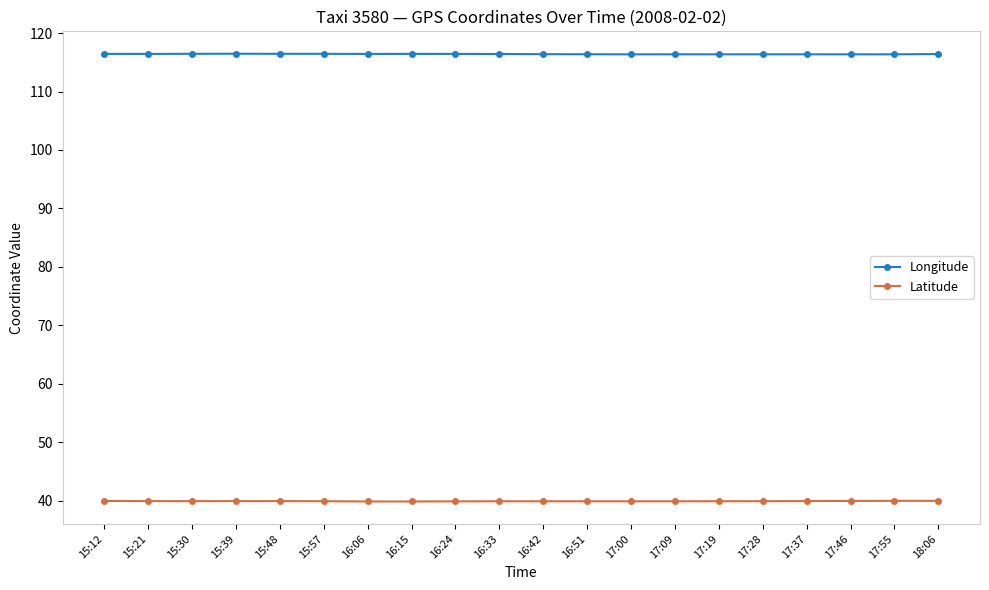

What value does the Longitude series have at 18:06?

116.4